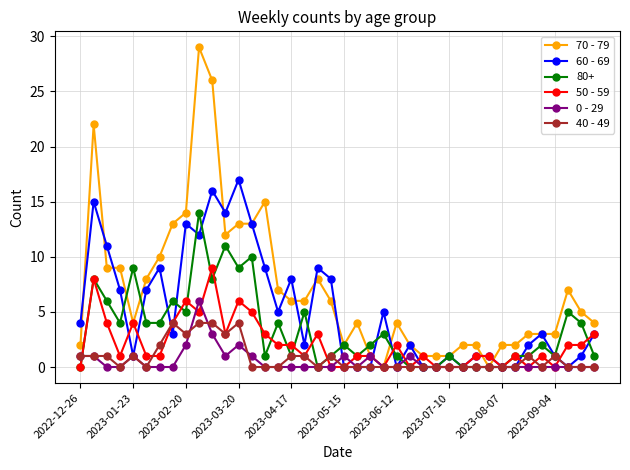

What is the average value of the 70 - 79 series?

7